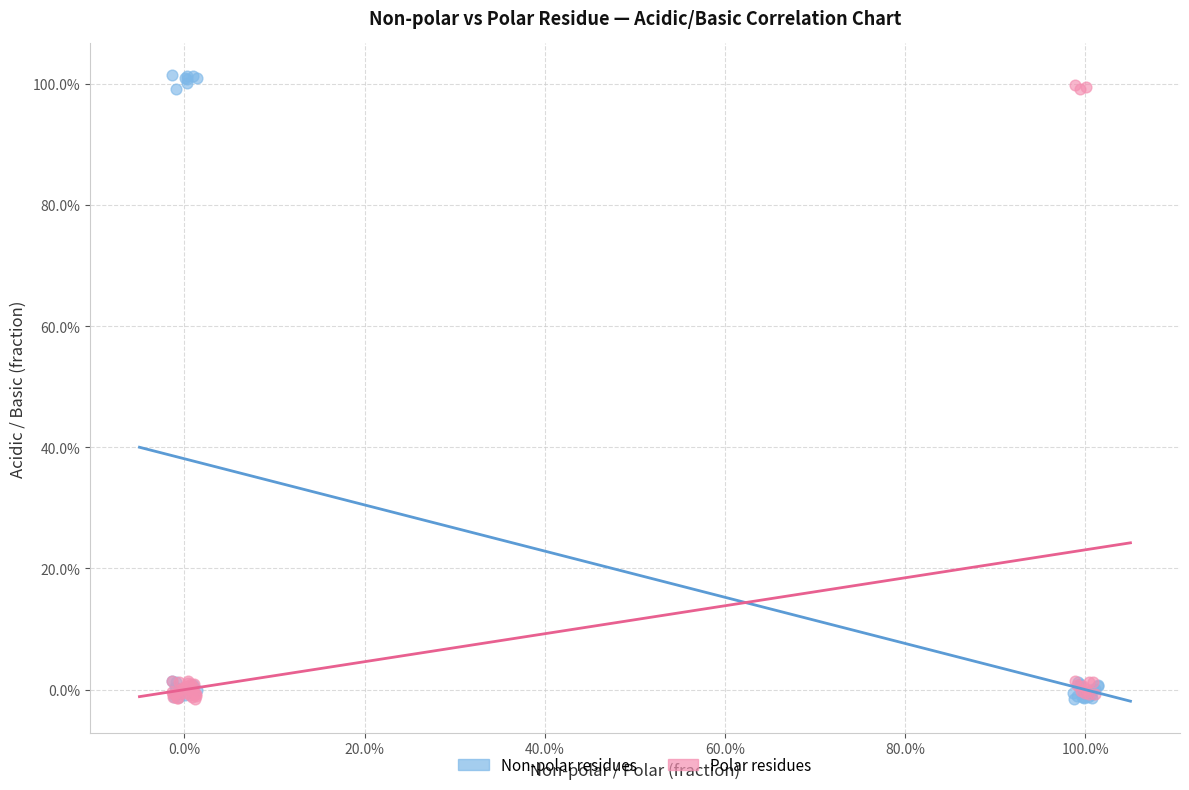

Which series contains the highest Y value?

Non-polar residues